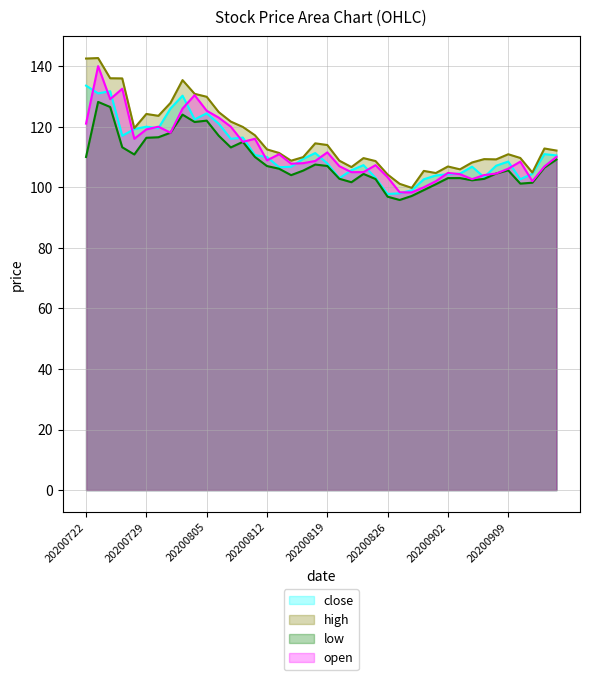

Rank the series by their maximum value, from lowest to highest.

low, close, open, high